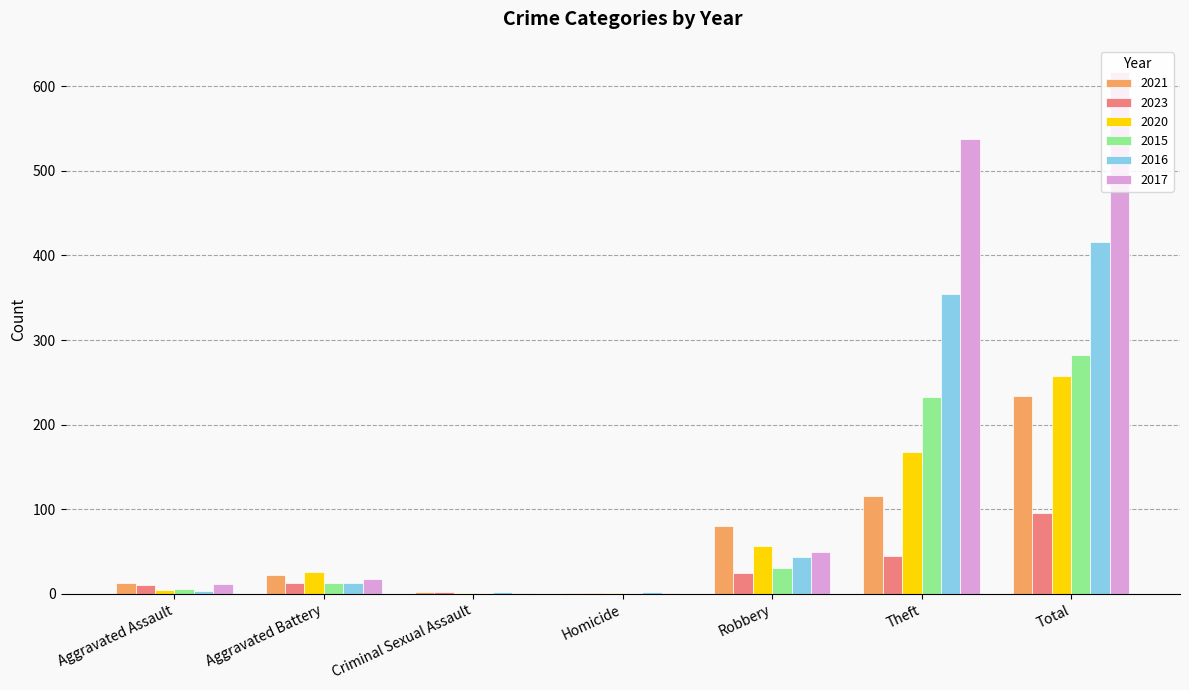

What is the sum of the 2015 values at Robbery and Total?

312